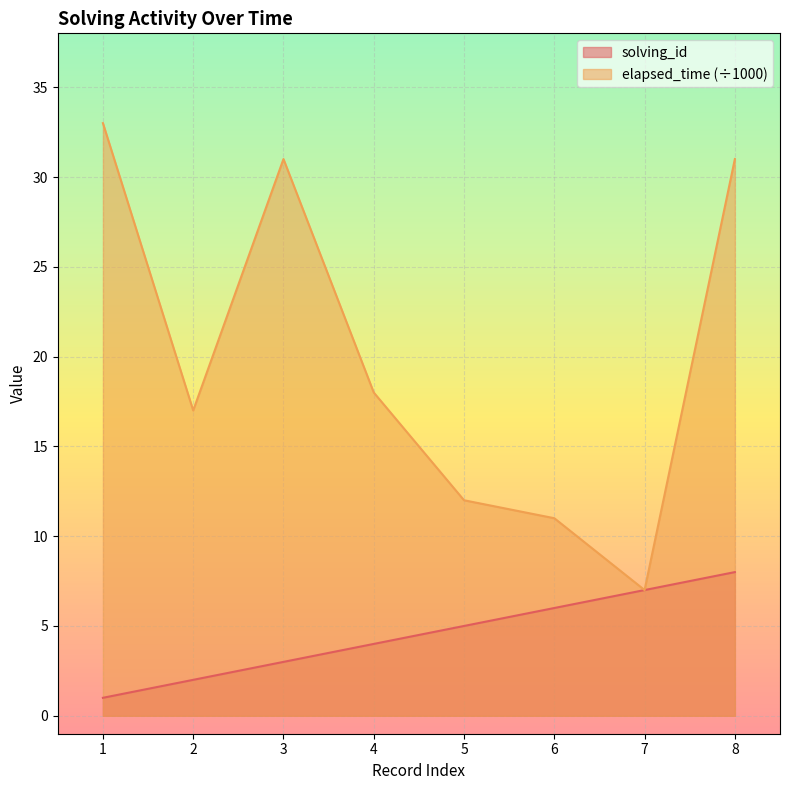

True or false: elapsed_time has a value of 6 at 5.

False